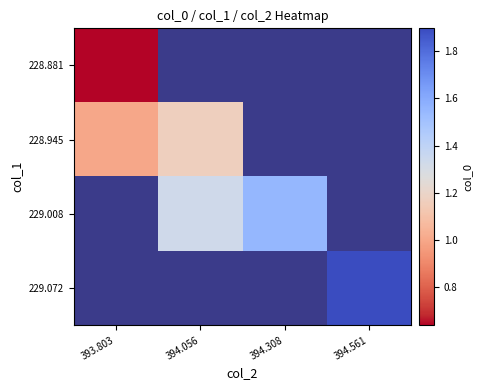

Between 394.056 and 394.308, which is larger?

394.308